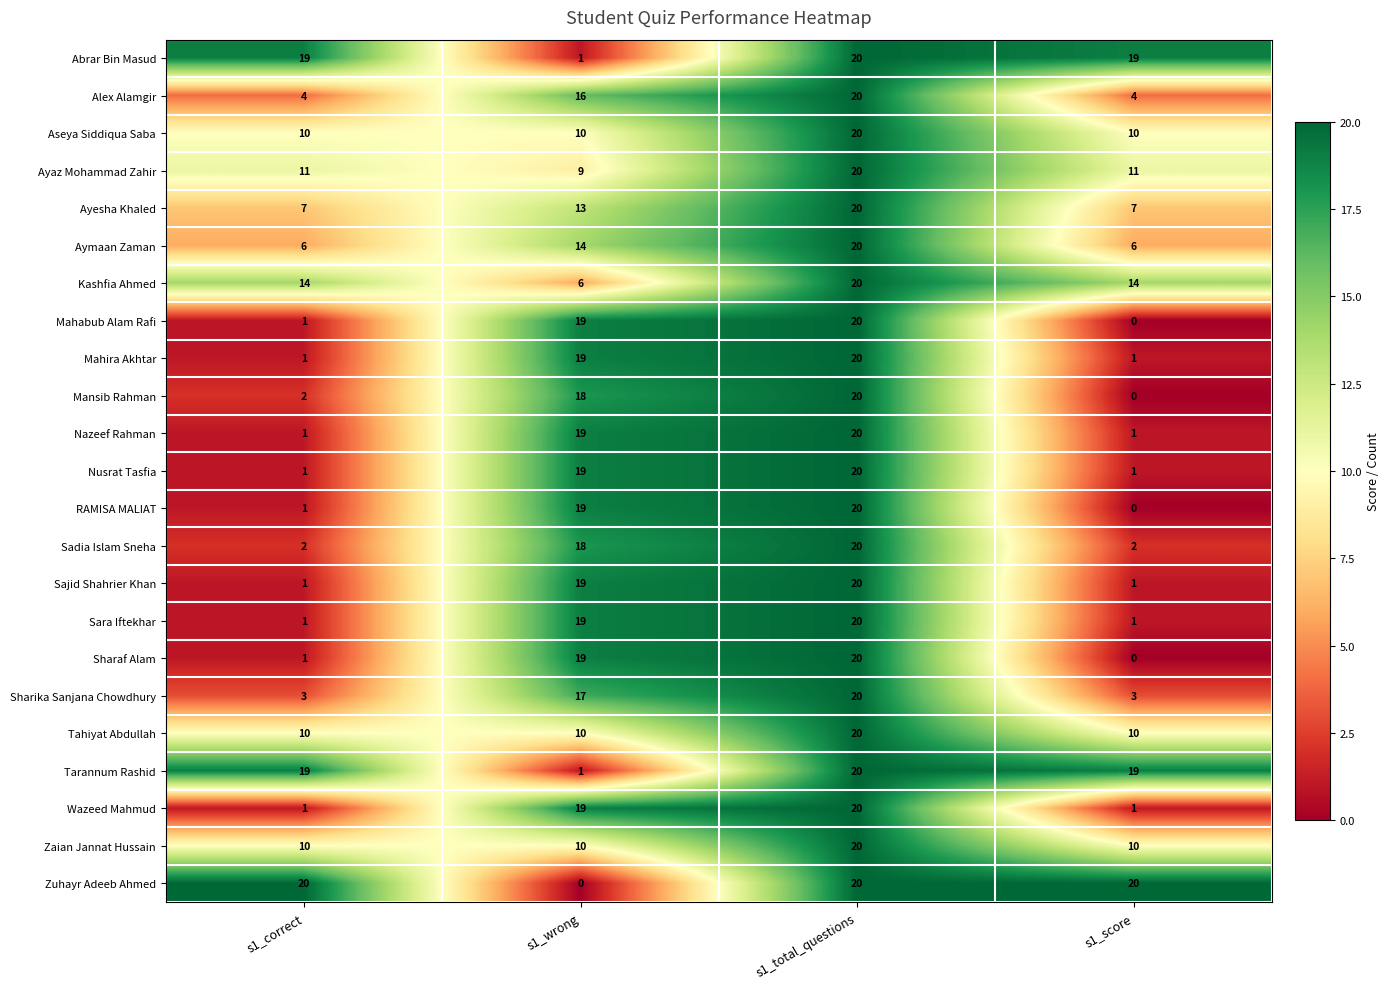

How many positive values does the Mansib Rahman series have?

3